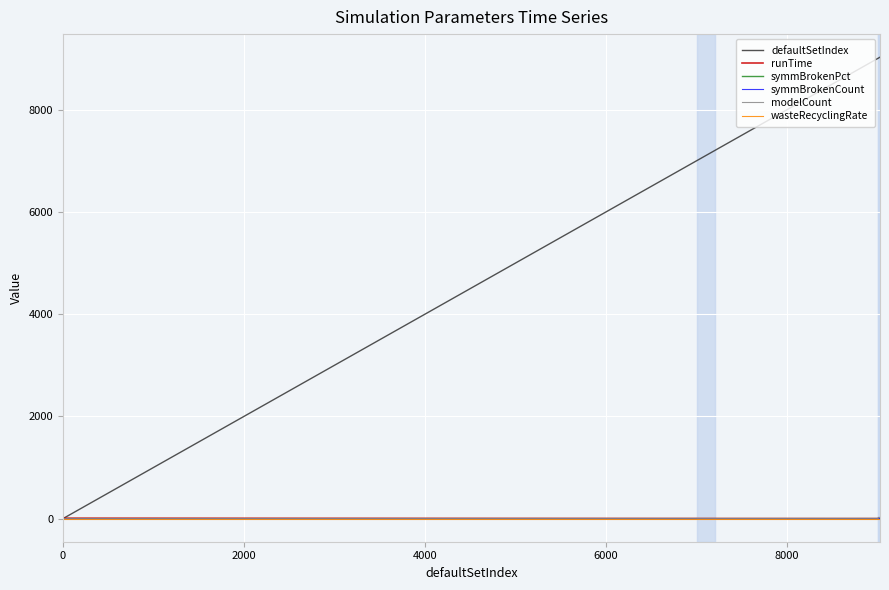

True or false: runTime and symmBrokenPct intersect in this chart.

False